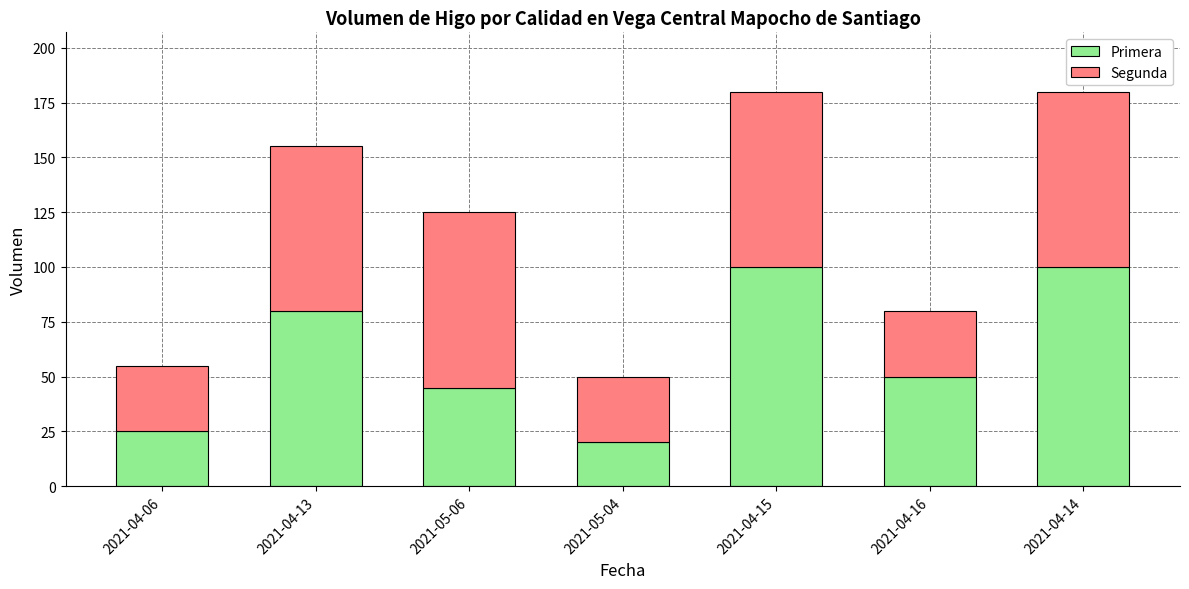

The value of Primera at 2021-04-15 is 100. True or false?

True